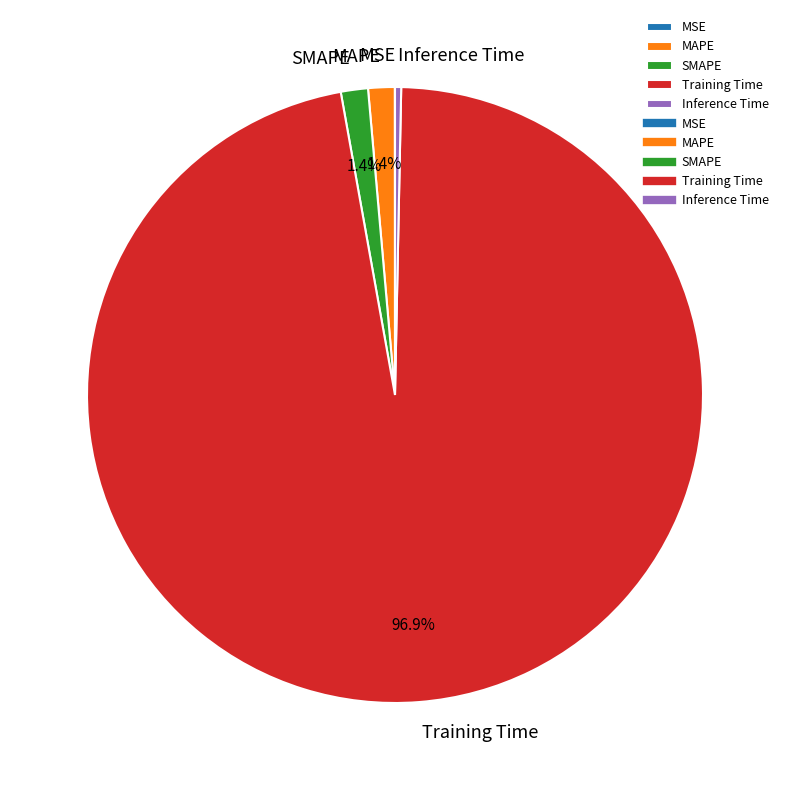

Does Training Time represent more than half of the total?

Yes